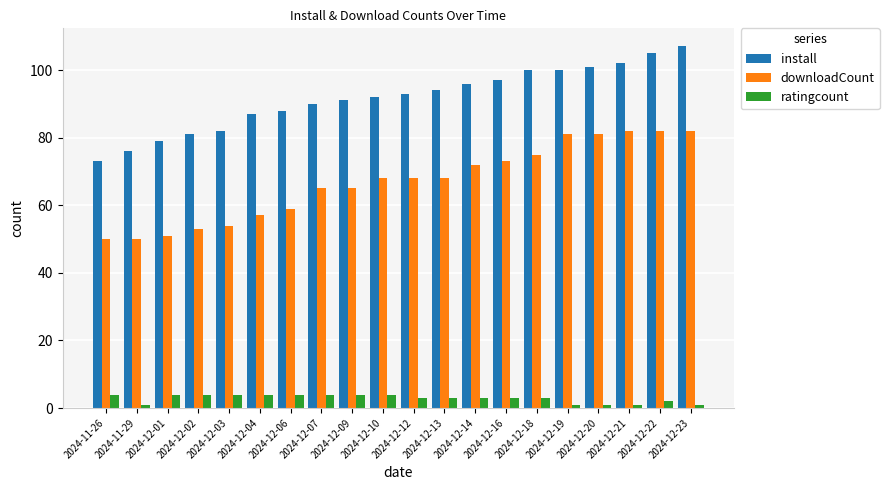

What is the greatest value displayed?

107